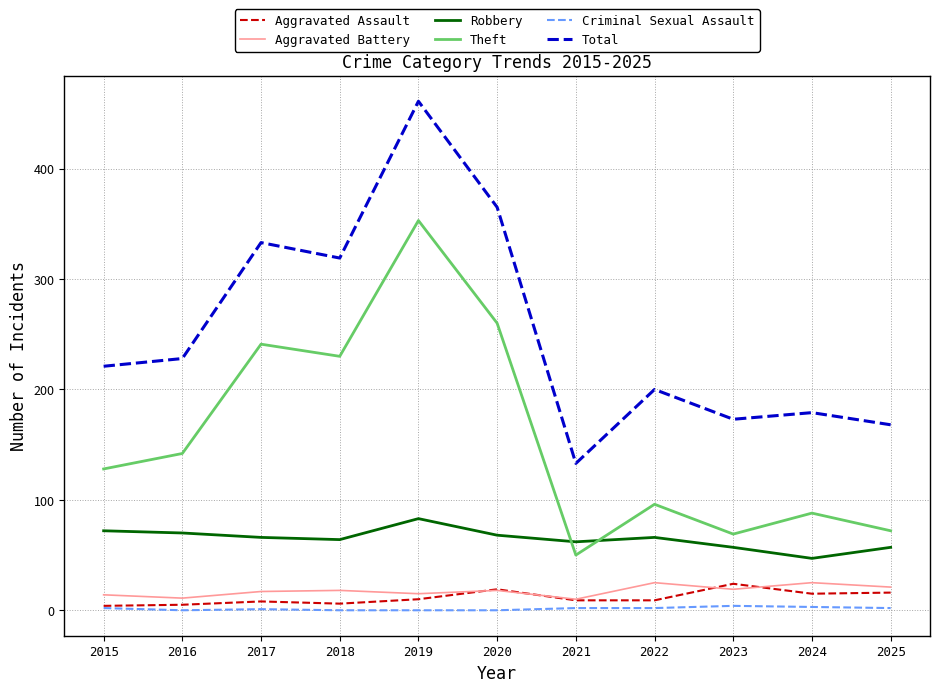

True or false: Aggravated Battery and Total cross at least once.

False